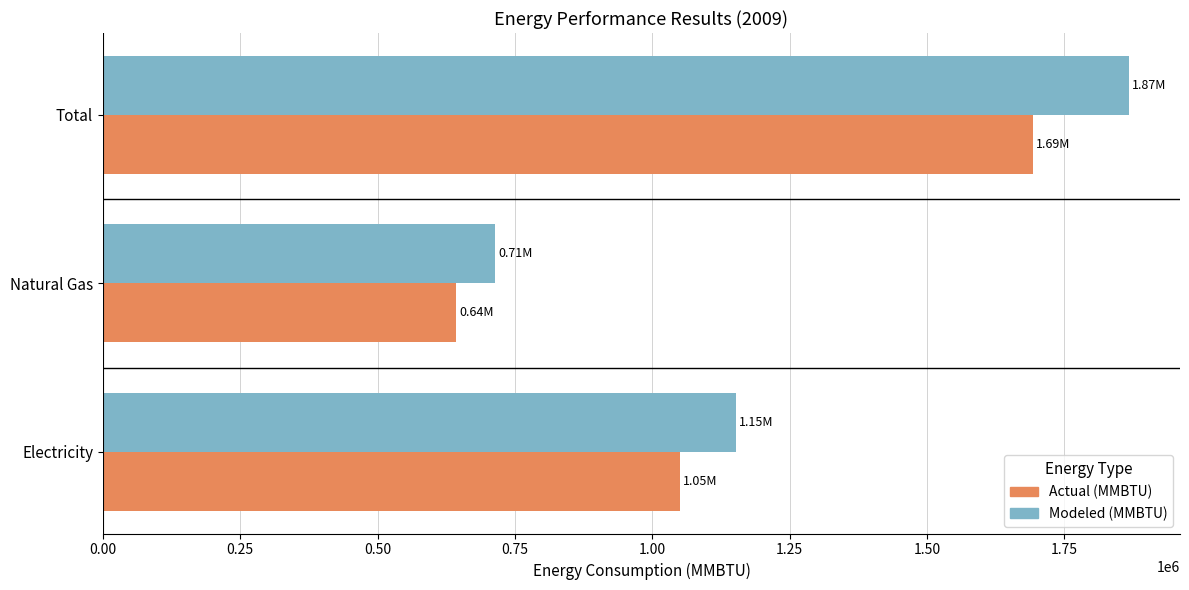

At which category is the sum across all series the highest?

Total